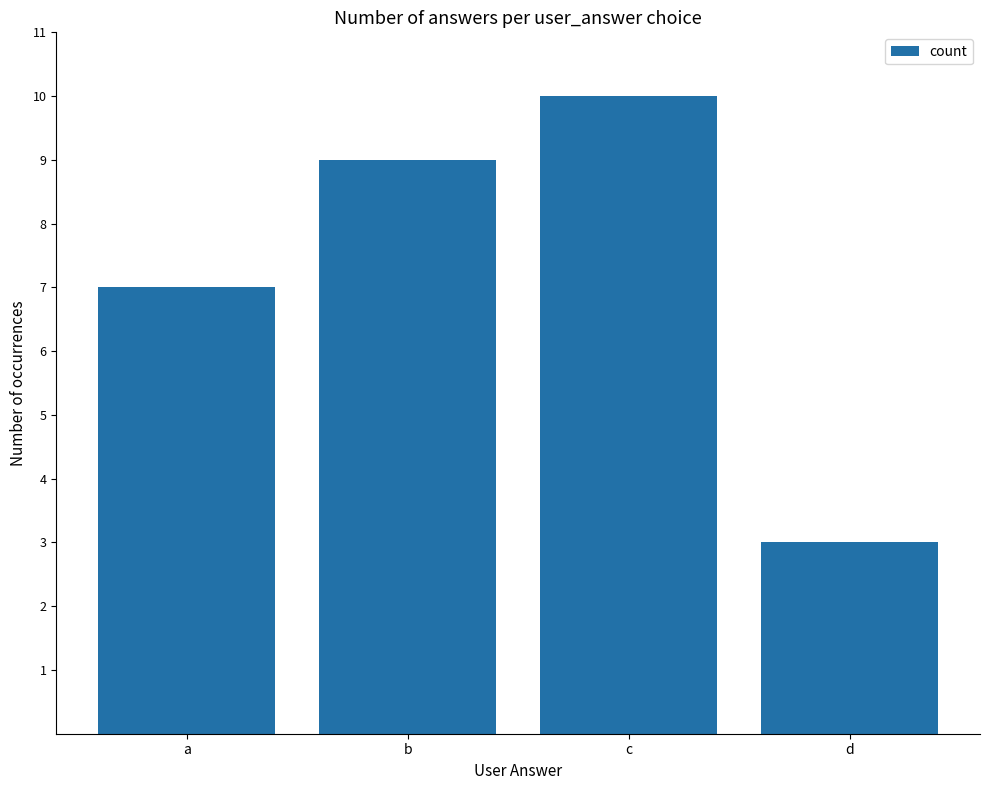

Count the values in the range 7 to 10.

3